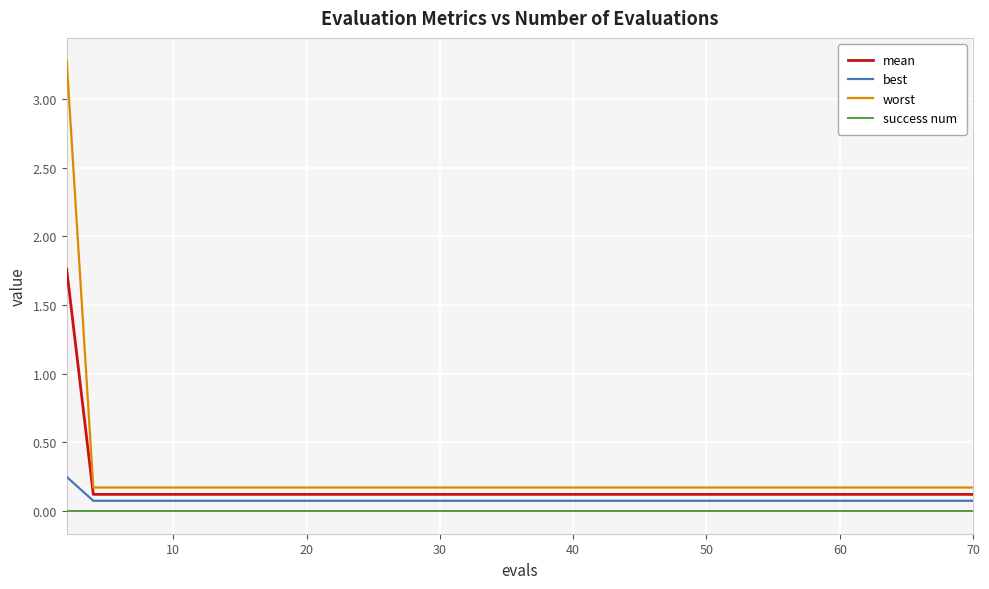

Does the chart display data point markers on the line(s)?

No